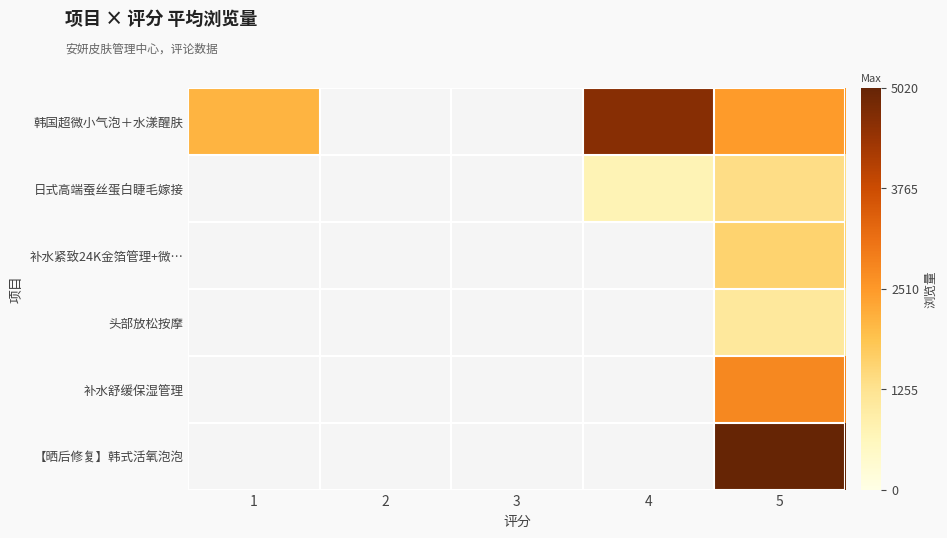

True or false: 韩国超微小气泡＋水漾醒肤 has a value of 2487.5 at 5.

True